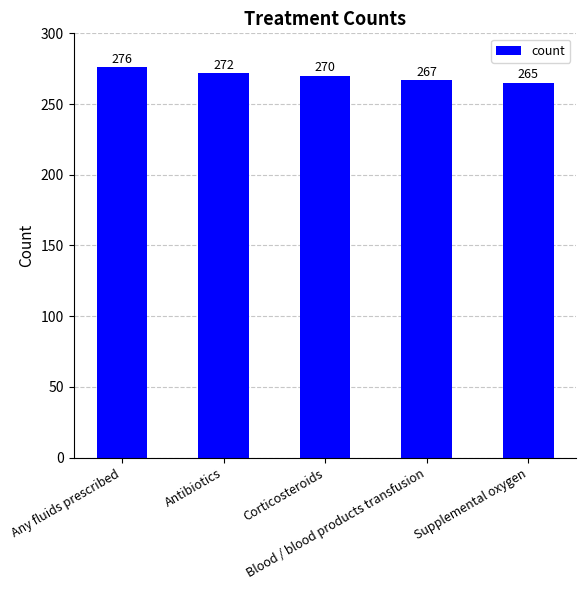

What is the label of the 4th bar from the left?

Blood / blood products transfusion